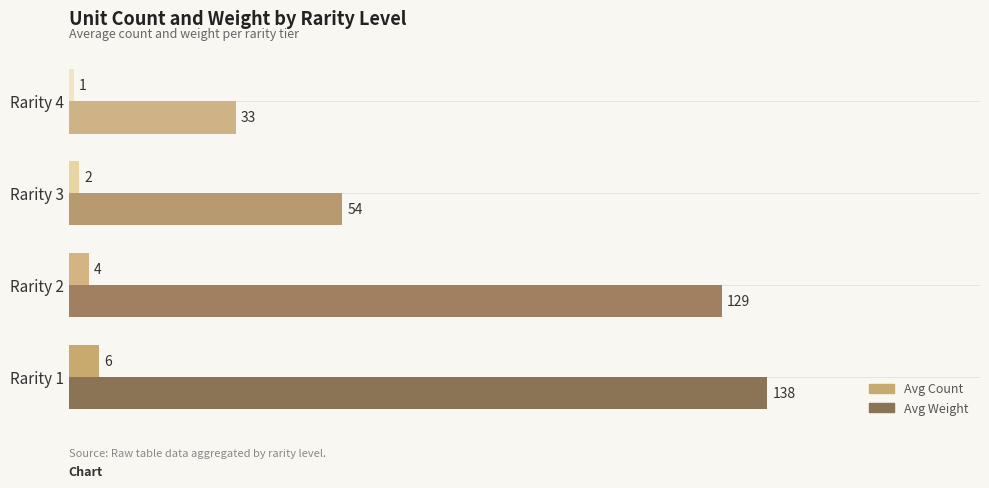

Between Rarity 2 and Rarity 4, which series saw the biggest shift?

Avg Weight